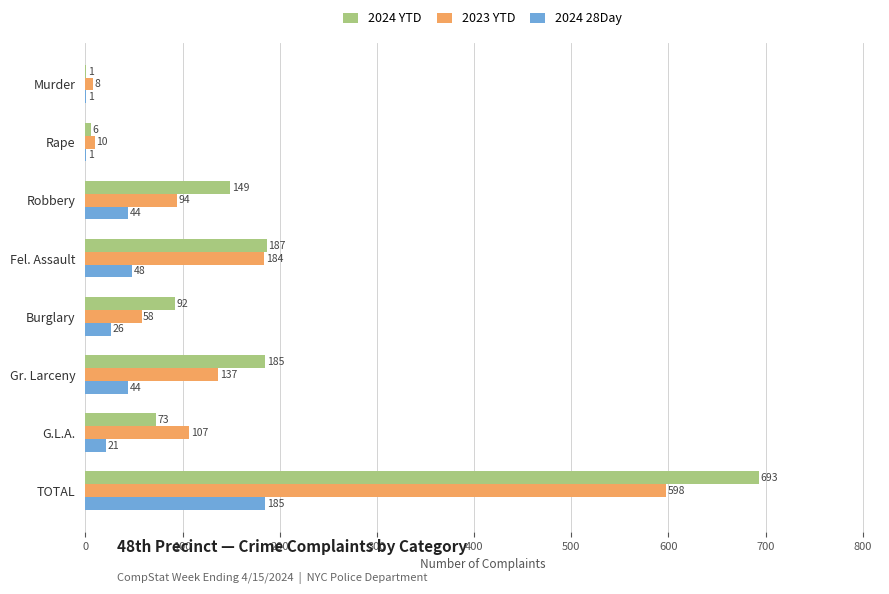

Is the value of 2024 28Day at Gr. Larceny greater than the value of 2023 YTD at Burglary?

No